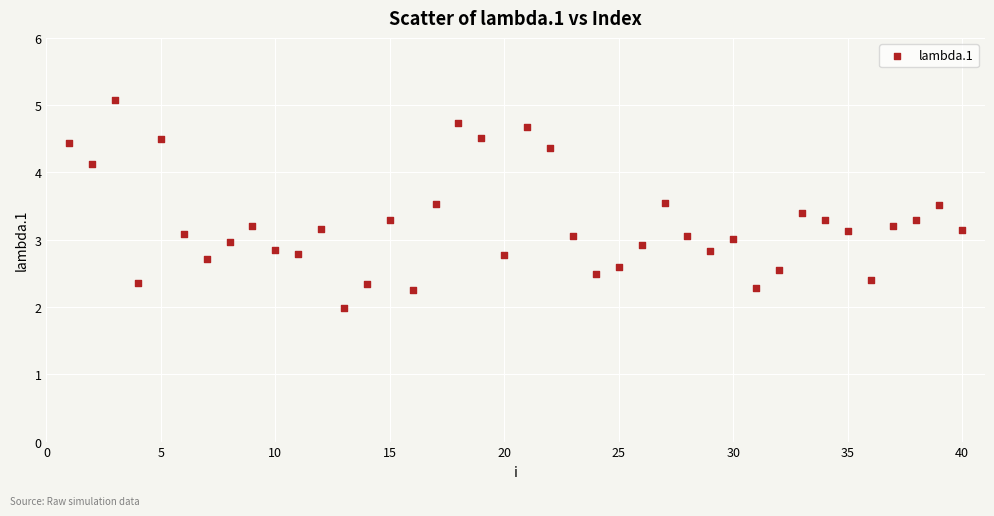

What is the range of X values (max minus min)?

39.0